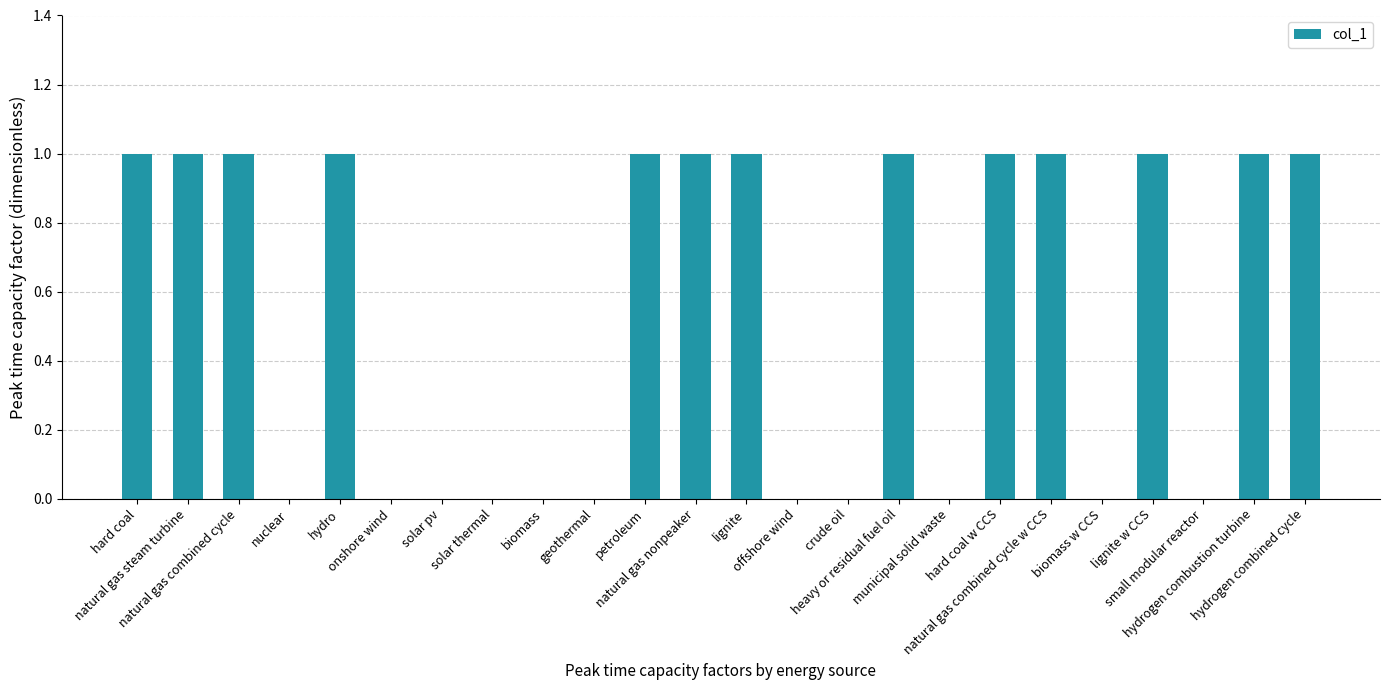

Is it true that the value at biomass w CCS is 0?

True